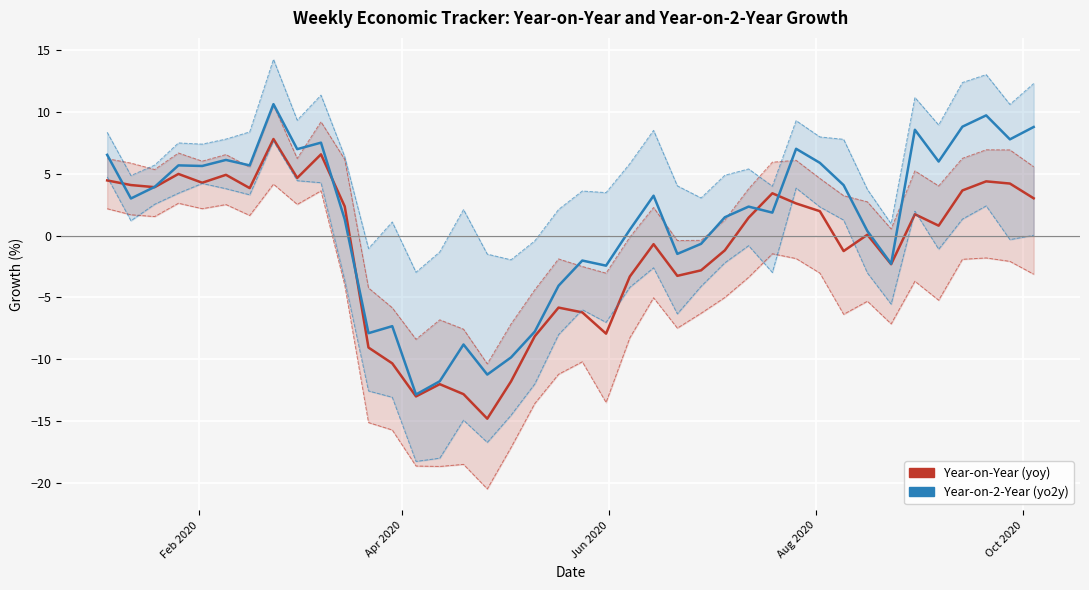

Which series has the largest total across all categories?

High (yo2y)